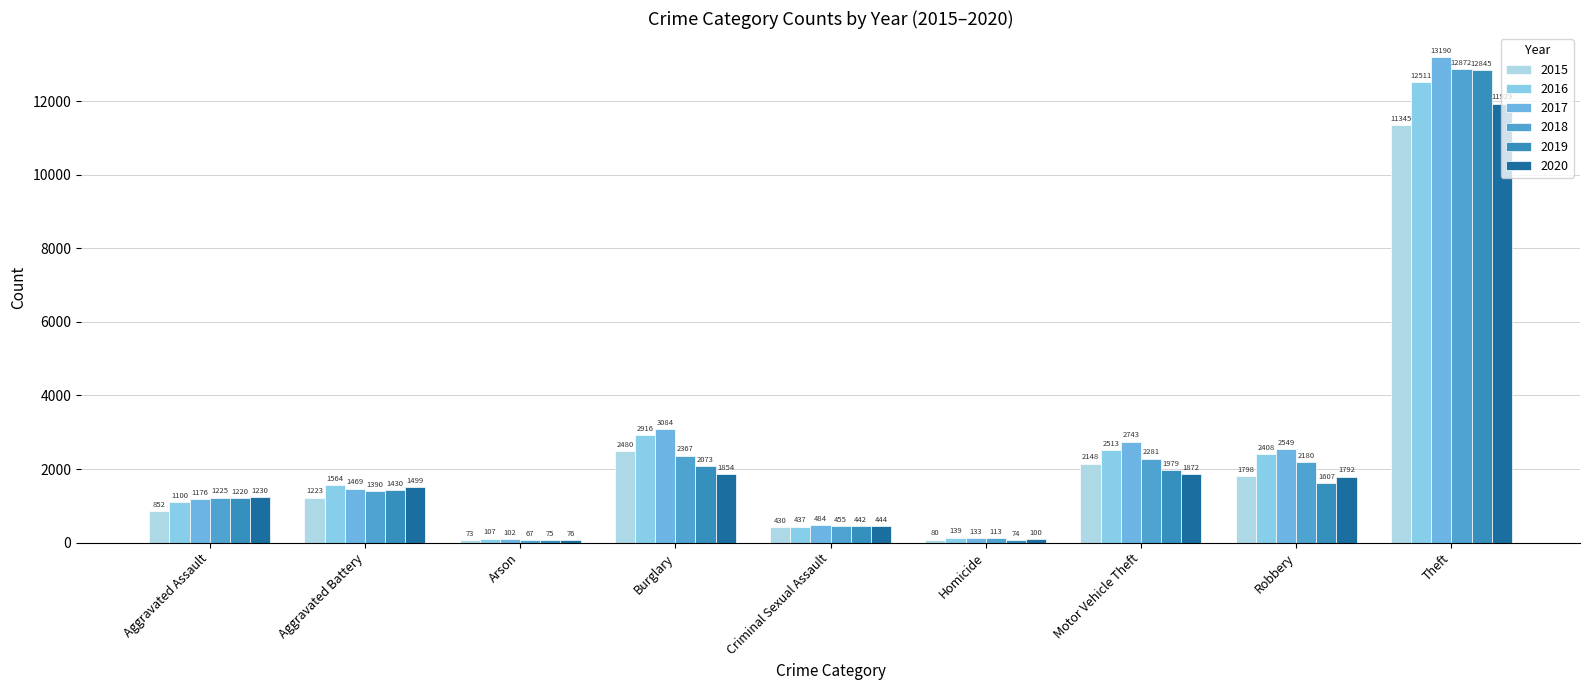

Where is 2020 nearest to the value 6002?

Motor Vehicle Theft